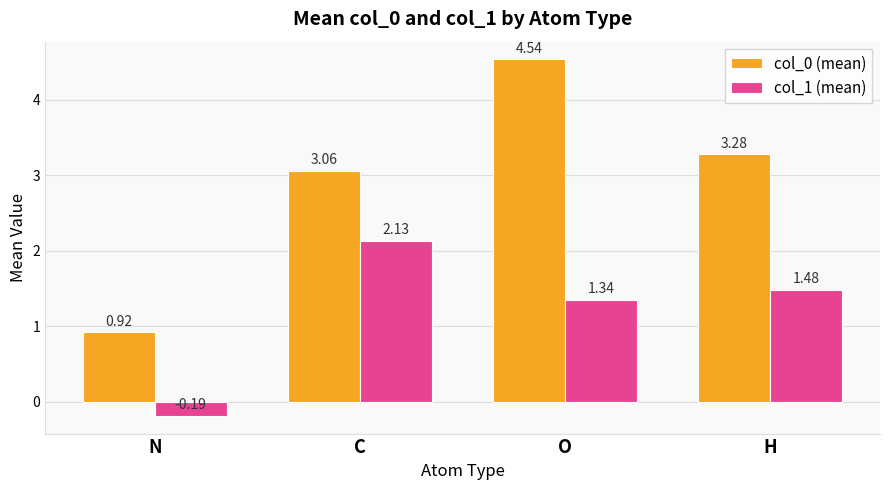

Which series has the largest total across all categories?

col_0 (mean)